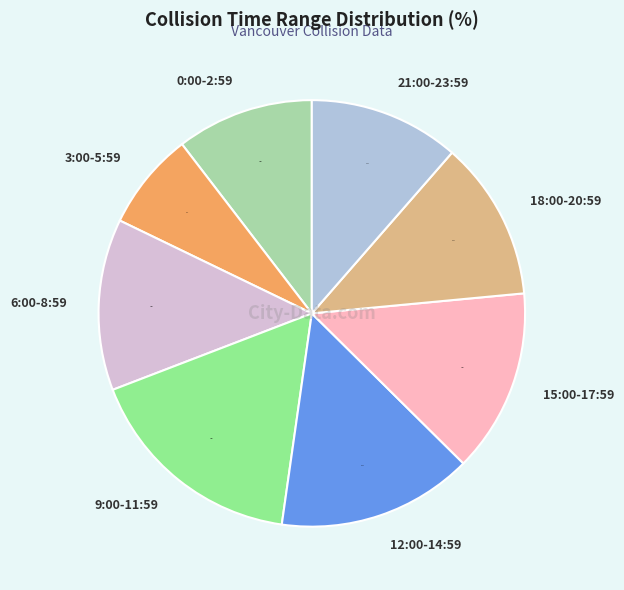

How much of the chart is everything except 15:00-17:59?

86.1%